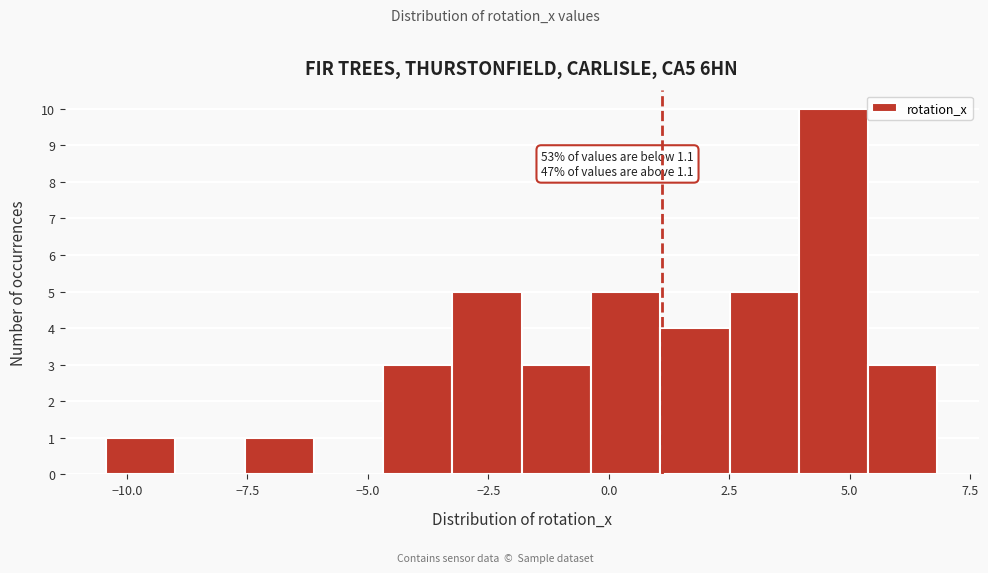

Read against the x-axis, roughly where is the centre of the tallest bar?

4.5